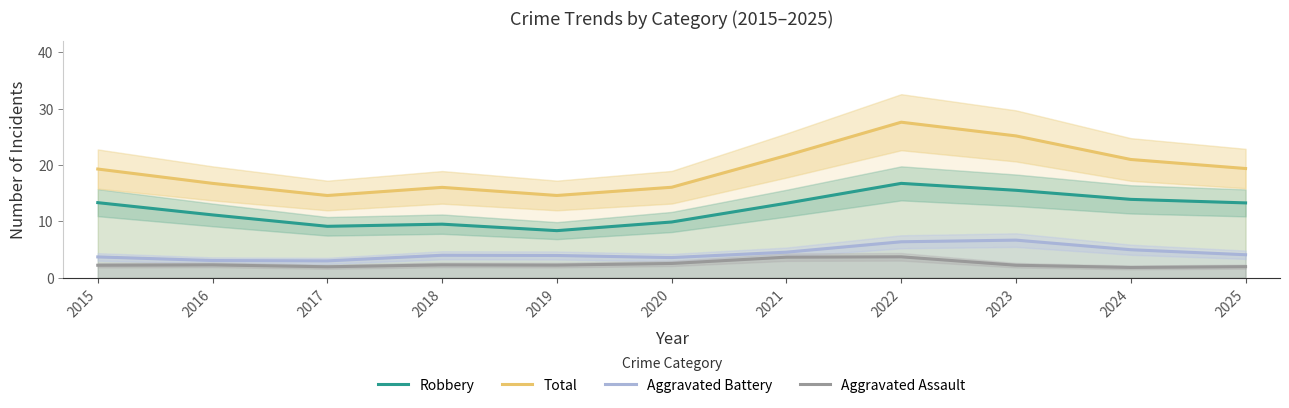

What is the maximum value for Total?

27.6